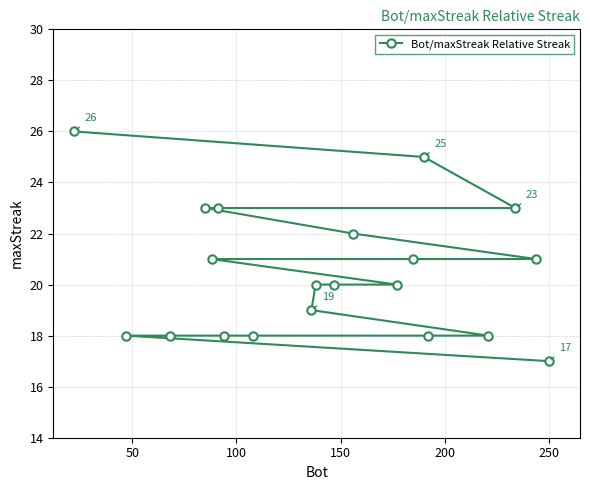

How many data points are above 20?

9